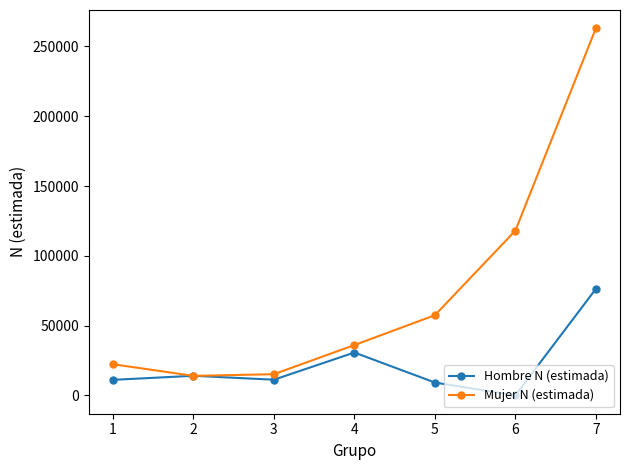

Rank the series by their average value, from lowest to highest.

Hombre N (estimada), Mujer N (estimada)